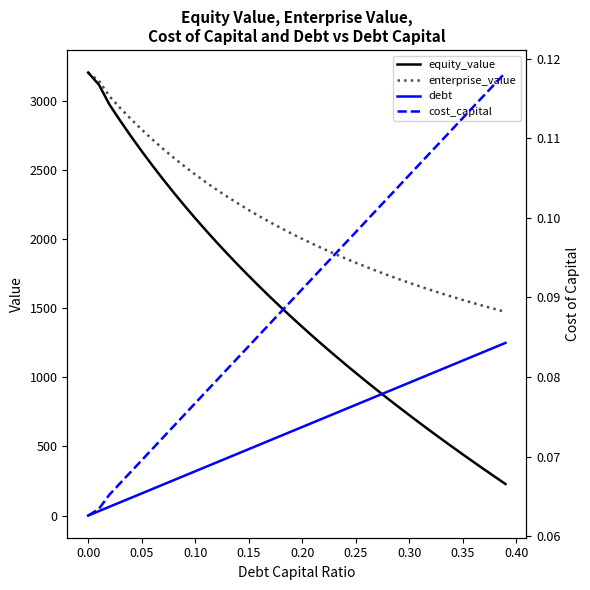

At which label does debt first exceed 640?

0.20